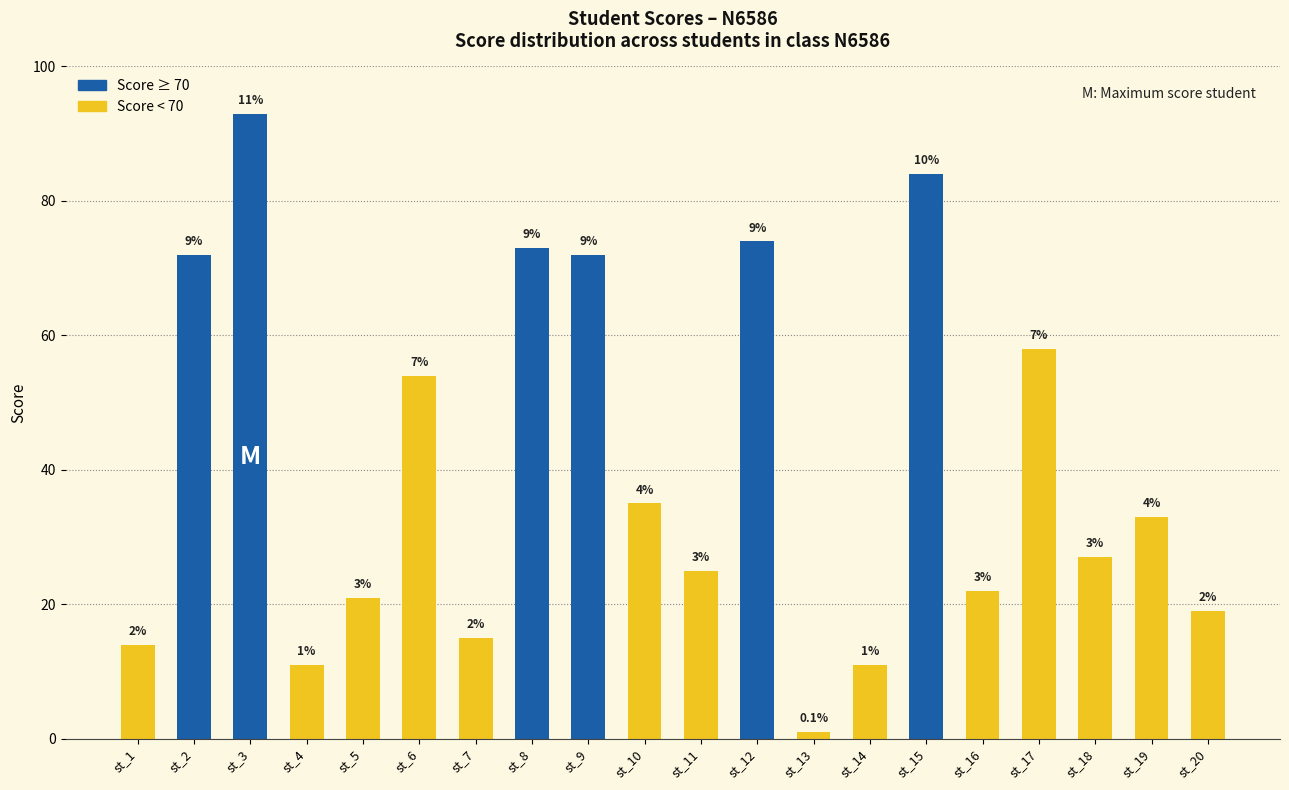

Are the bars grouped side by side (vs. stacked)?

No